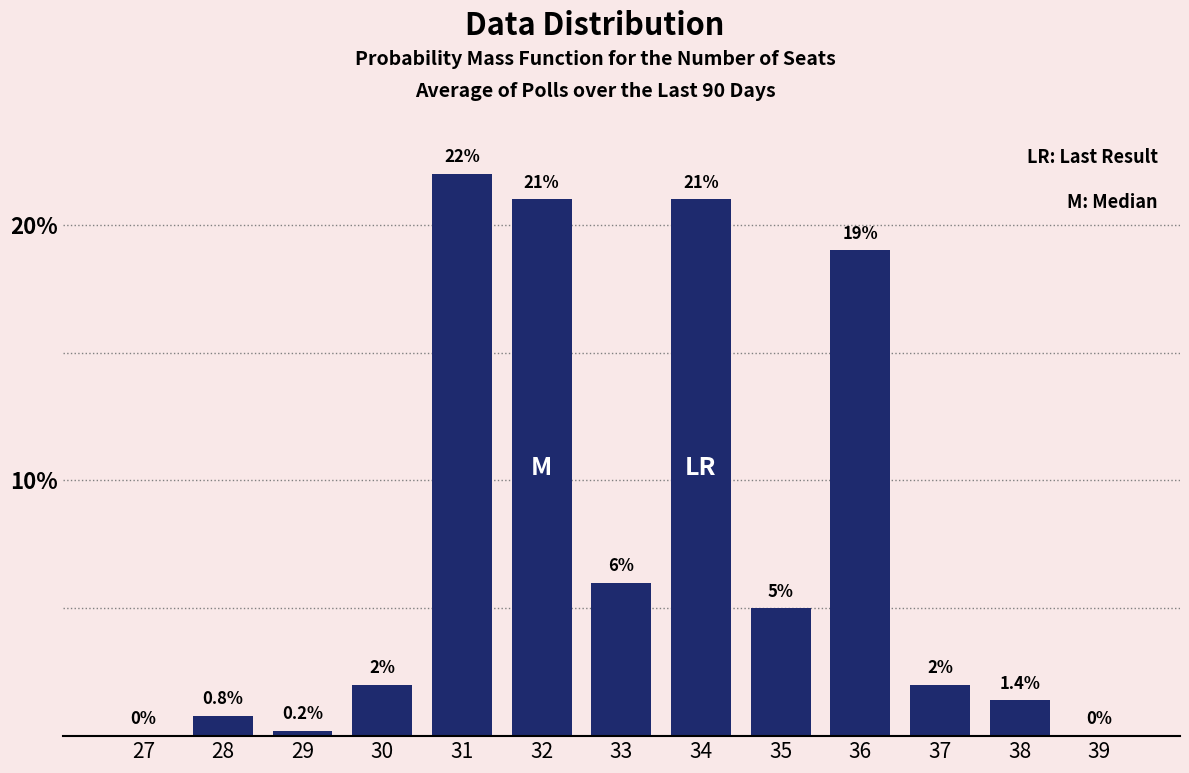

Reading left to right, extract all data points from this chart.

27=0.0	28=0.8	29=0.2	30=2.0	31=22.0	32=21.0	33=6.0	34=21.0	35=5.0	36=19.0	37=2.0	38=1.4	39=0.0